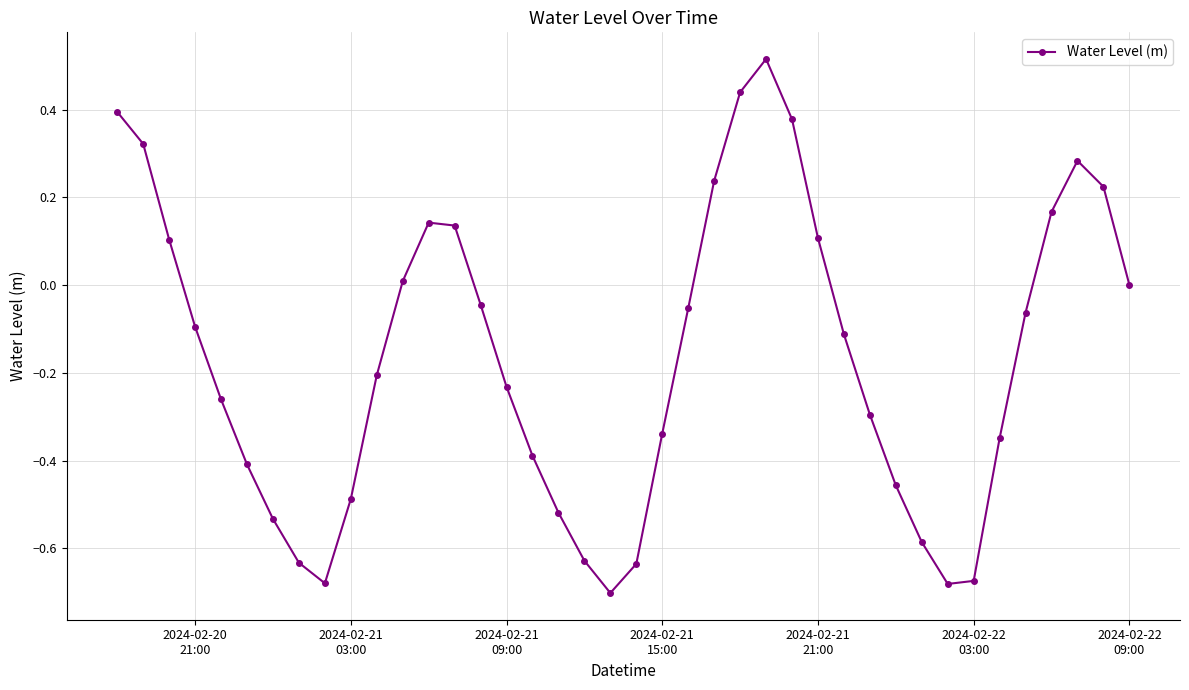

How many series are shown in this chart?

1